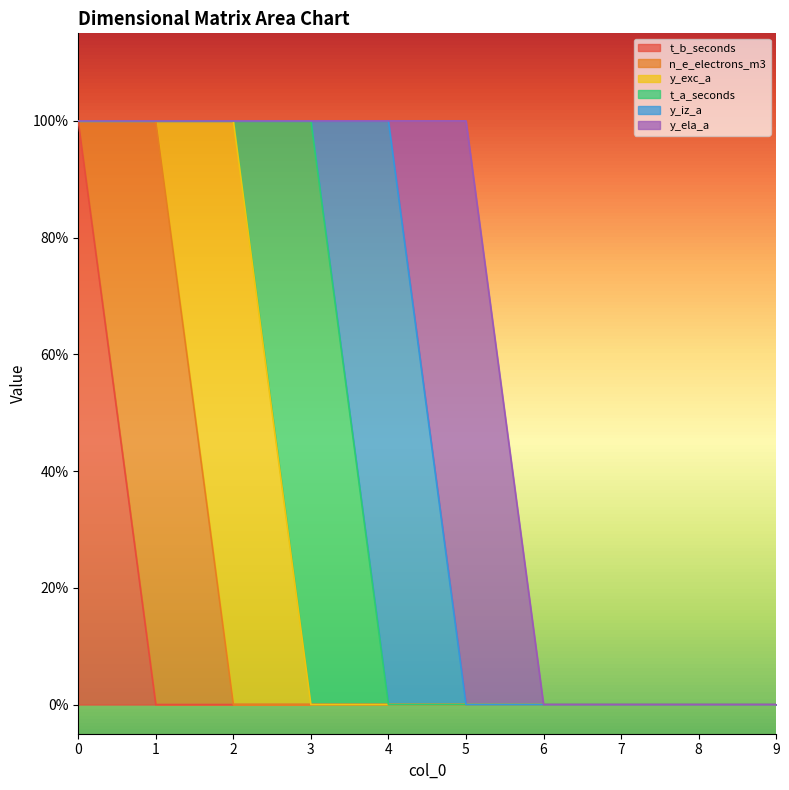

How many distinct data groups are displayed?

6